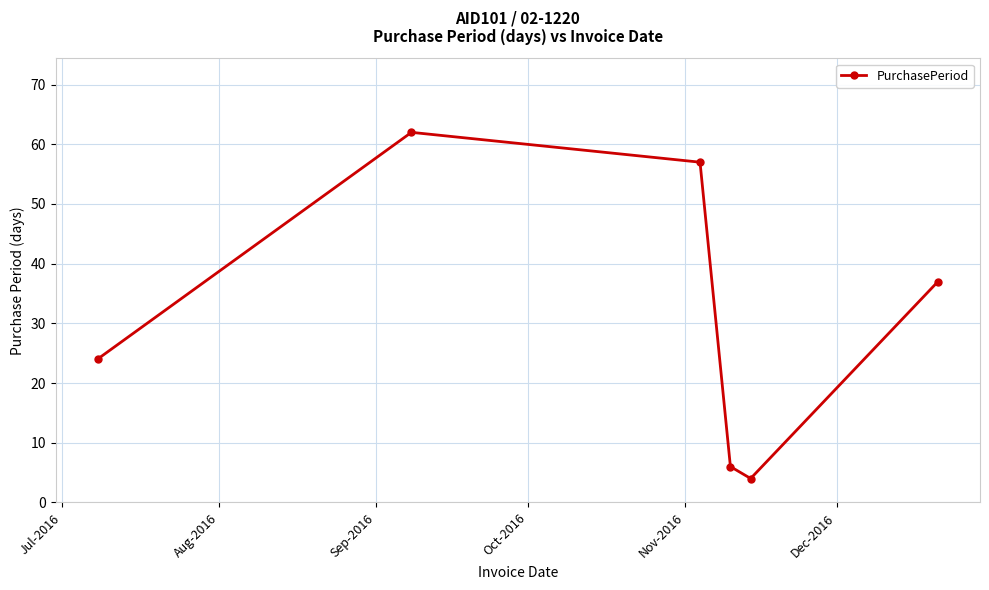

What is the smallest value displayed?

4